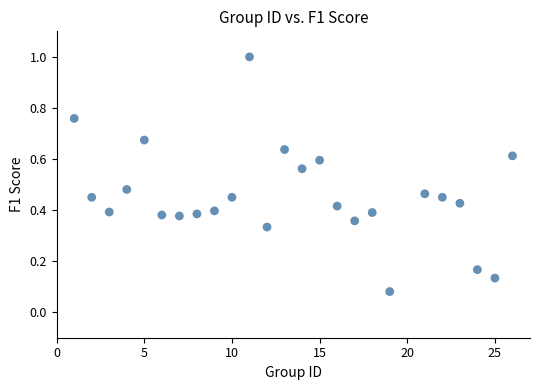

What is the range of X values (max minus min)?

25.0